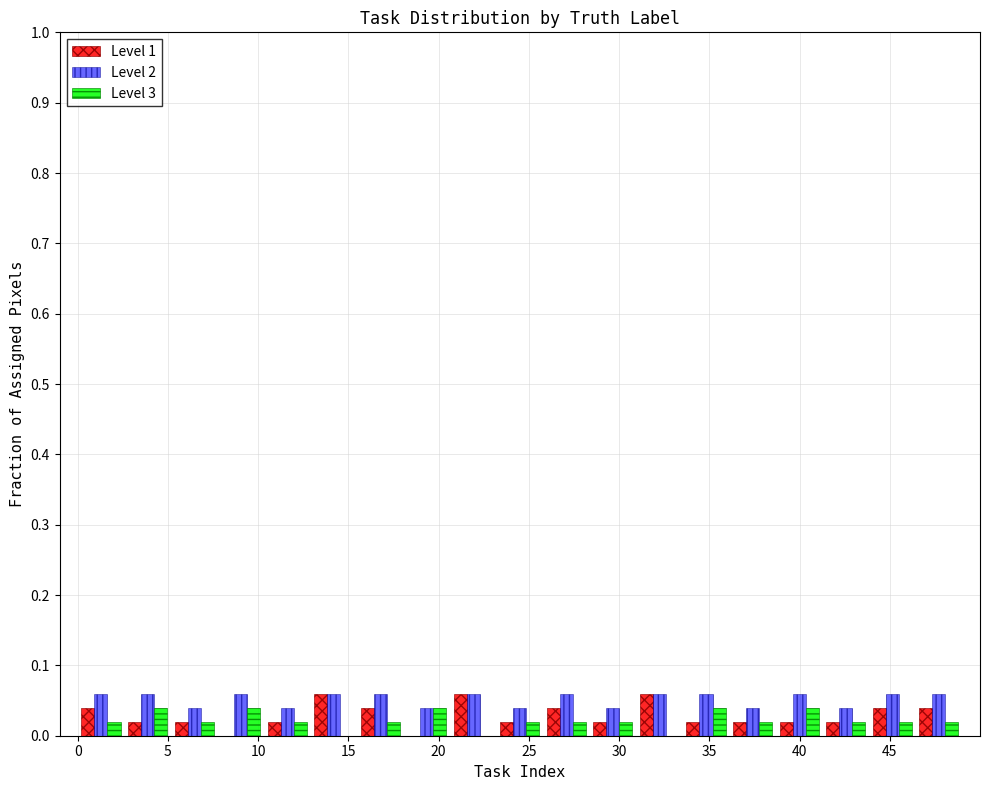

Reading left to right, transcribe this chart: for each range on the x-axis, give the height of each series' bar. Neither the bar edges nor the heights are printed on the chart, so give them approximately, as read against the axes.

0.0 to 2.5: Level 1=0.04	Level 2=0.06	Level 3=0.02
2.5 to 5.0: Level 1=0.02	Level 2=0.06	Level 3=0.04
5.0 to 7.5: Level 1=0.02	Level 2=0.04	Level 3=0.02
7.5 to 10.5: Level 1=0	Level 2=0.06	Level 3=0.04
10.5 to 13.0: Level 1=0.02	Level 2=0.04	Level 3=0.02
13.0 to 15.5: Level 1=0.06	Level 2=0.06	Level 3=0
15.5 to 18.0: Level 1=0.04	Level 2=0.06	Level 3=0.02
18.0 to 20.5: Level 1=0	Level 2=0.04	Level 3=0.04
20.5 to 23.0: Level 1=0.06	Level 2=0.06	Level 3=0
23.0 to 26.0: Level 1=0.02	Level 2=0.04	Level 3=0.02
26.0 to 28.5: Level 1=0.04	Level 2=0.06	Level 3=0.02
28.5 to 31.0: Level 1=0.02	Level 2=0.04	Level 3=0.02
31.0 to 33.5: Level 1=0.06	Level 2=0.06	Level 3=0
33.5 to 36.0: Level 1=0.02	Level 2=0.06	Level 3=0.04
36.0 to 38.5: Level 1=0.02	Level 2=0.04	Level 3=0.02
38.5 to 41.5: Level 1=0.02	Level 2=0.06	Level 3=0.04
41.5 to 44.0: Level 1=0.02	Level 2=0.04	Level 3=0.02
44.0 to 46.5: Level 1=0.04	Level 2=0.06	Level 3=0.02
46.5 to 49.0: Level 1=0.04	Level 2=0.06	Level 3=0.02